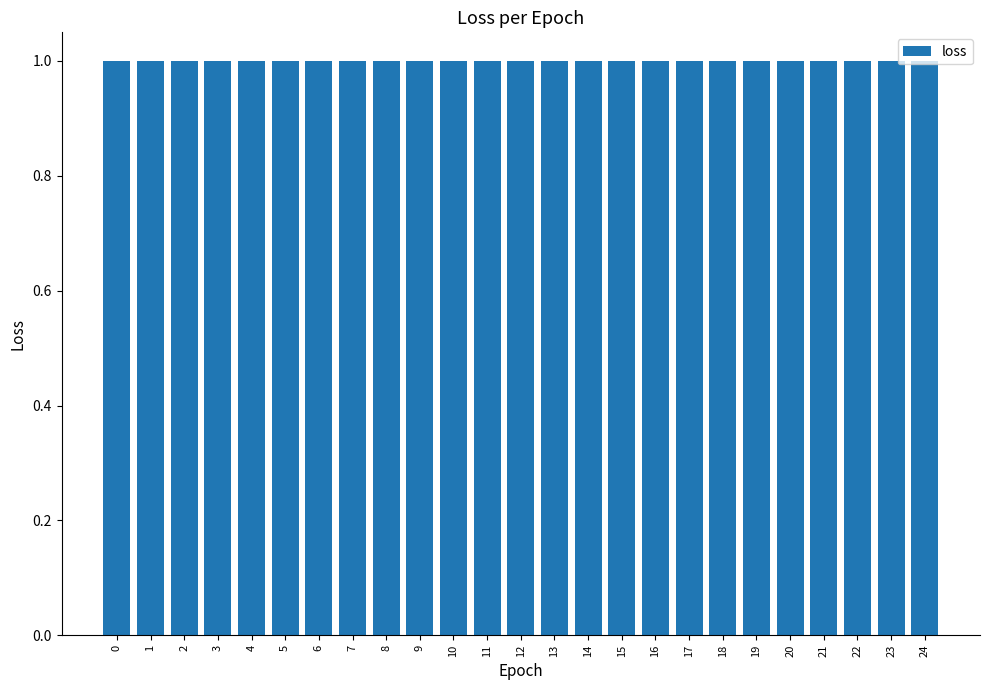

What is the approximate value at 9?

1.0